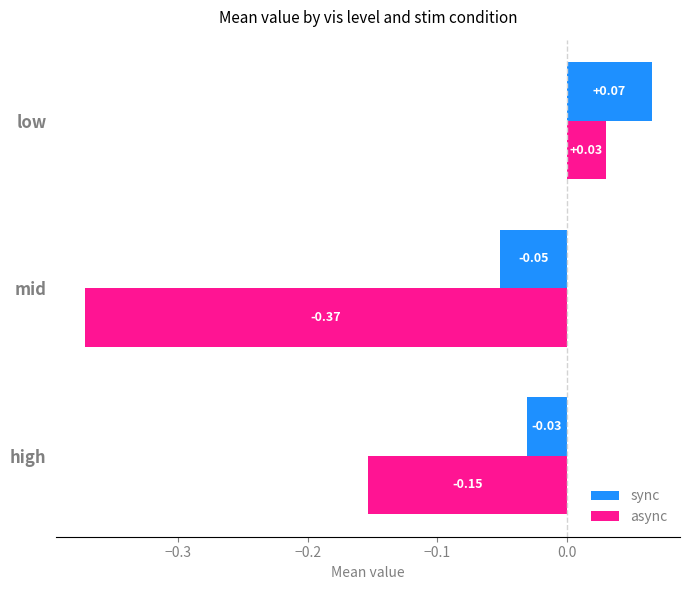

At which category does the chart reach its minimum across all series?

mid